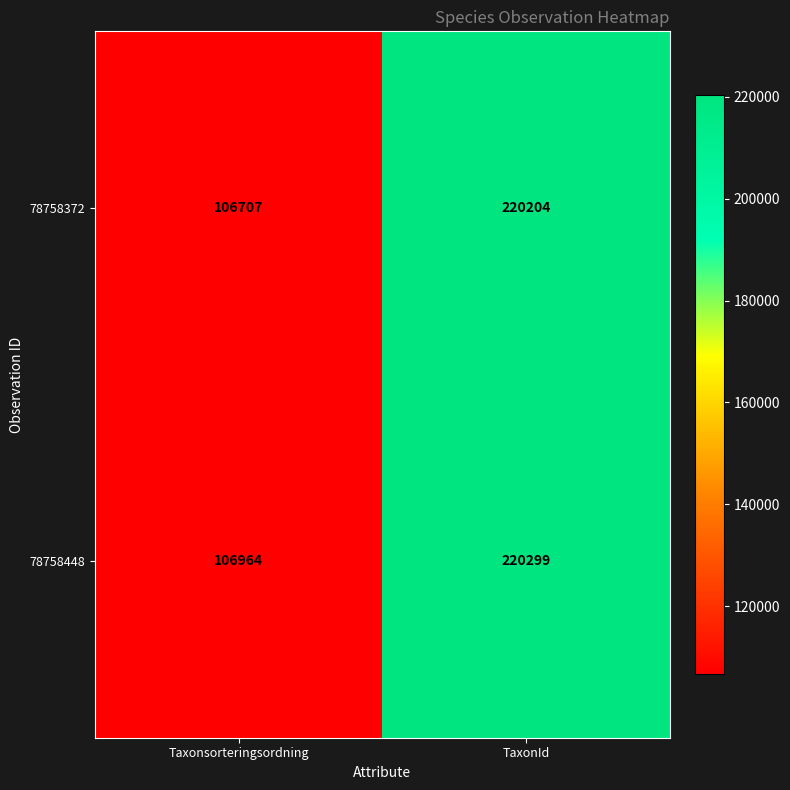

At which label is 78758448 closest to 163631?

Taxonsorteringsordning